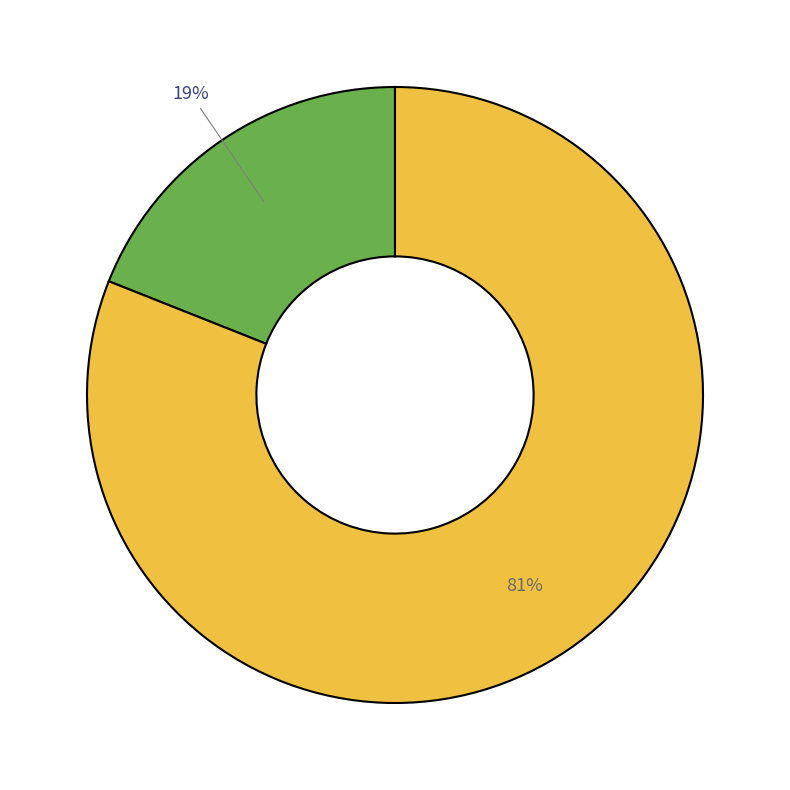

Does any single category account for the majority?

Yes